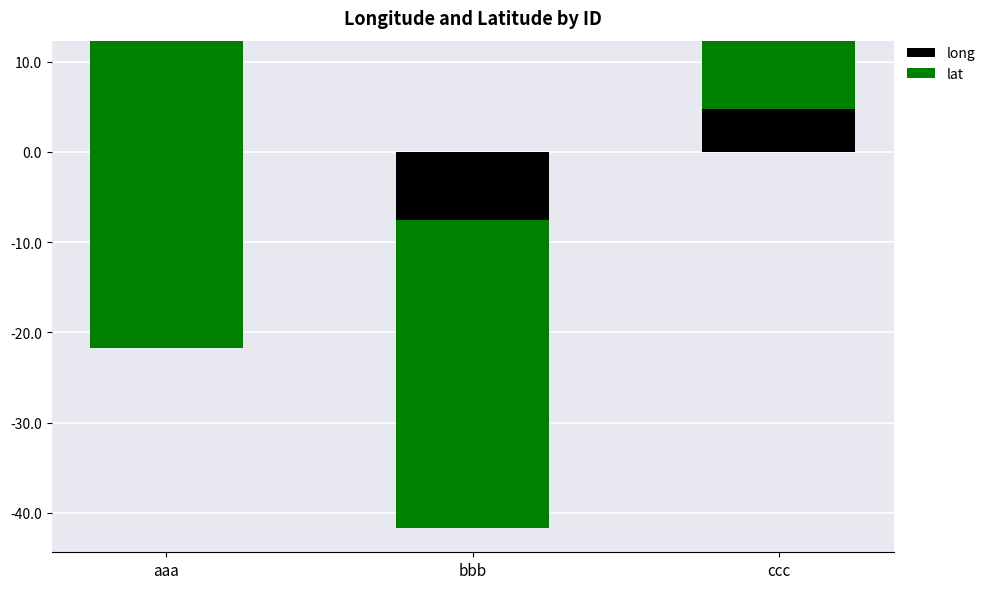

What is the difference between the maximum and minimum values in the long series?

19.9